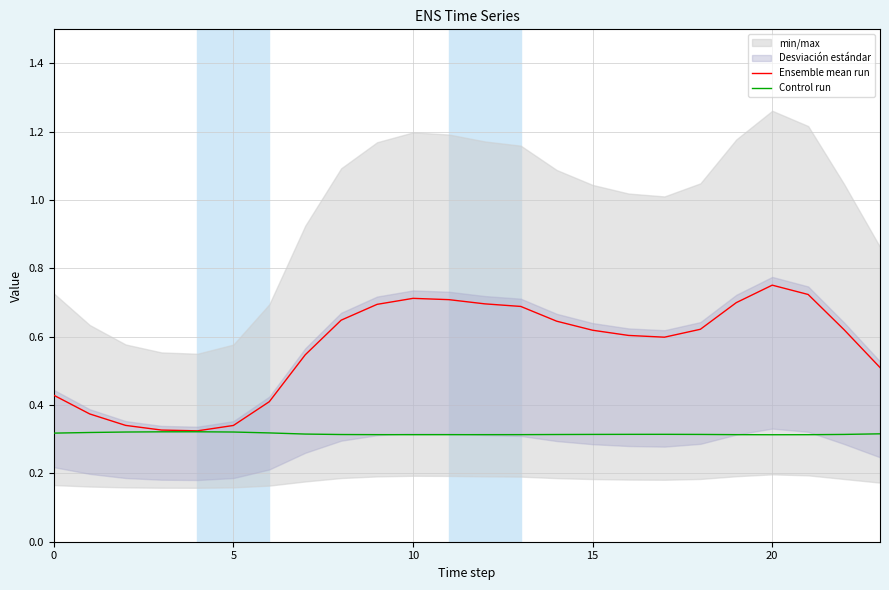

Which category has the highest value in the Ensemble mean run series?

20